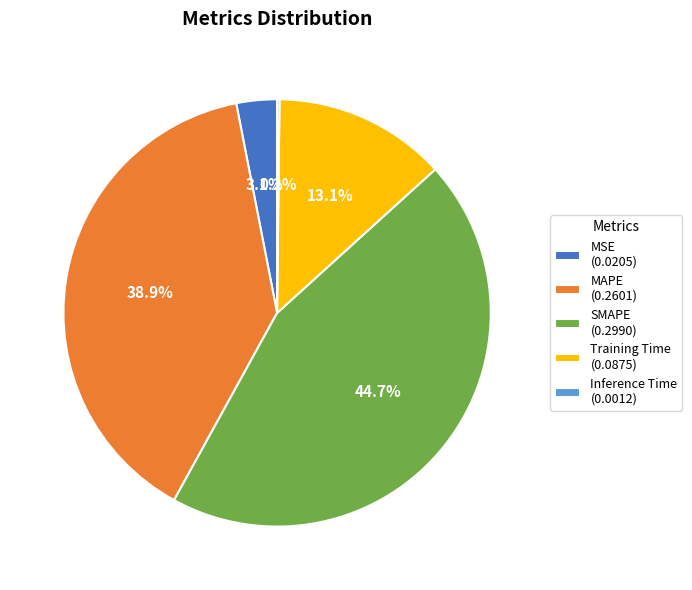

What is the total percentage of MAPE and Training Time?

52.0%